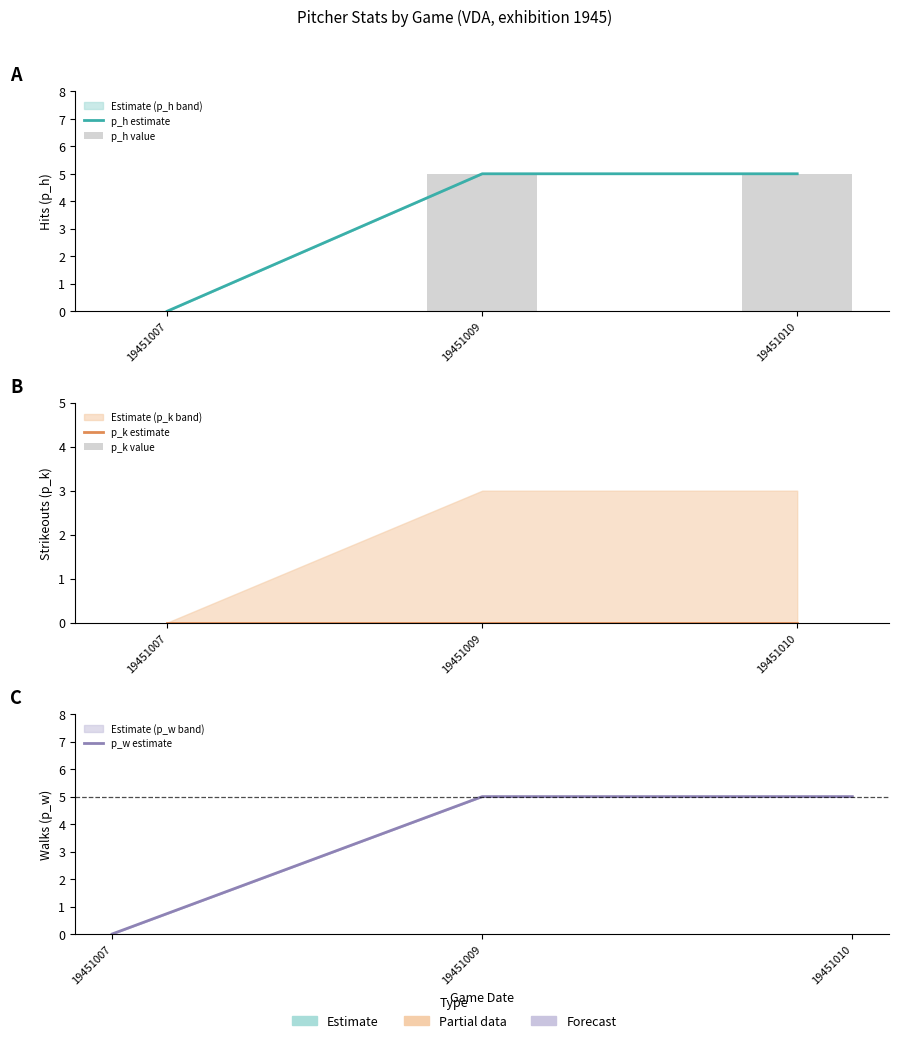

Is the value of p_w estimate at 19451007 greater than the value of p_h estimate at 19451009?

No